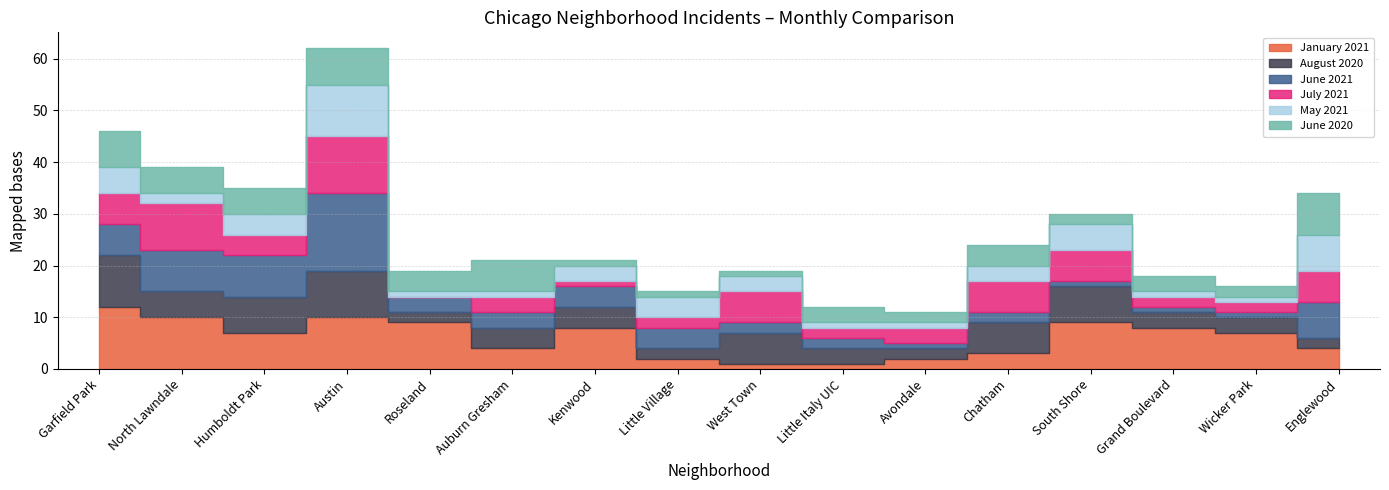

How many times do January 2021 and August 2020 cross each other?

1